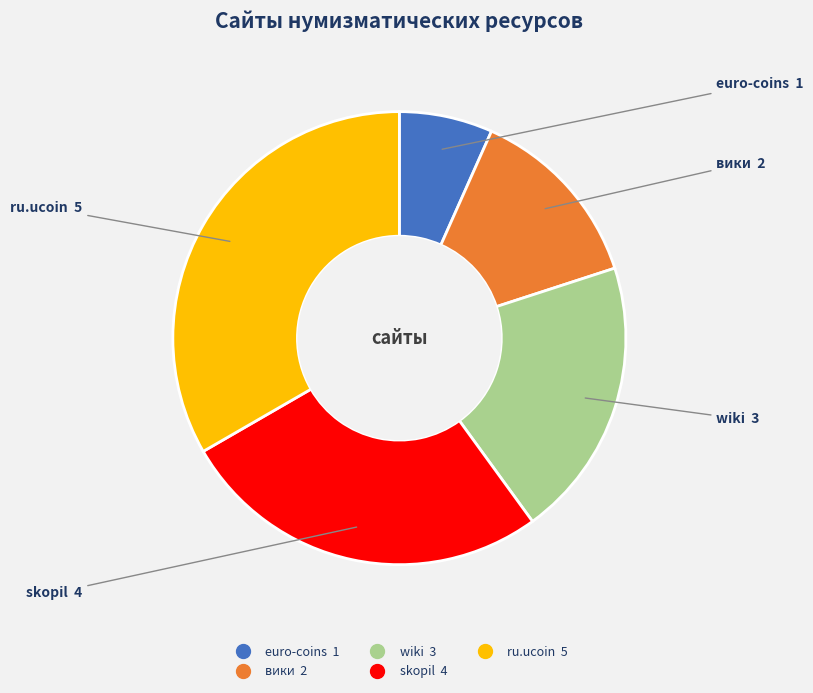

What is the ratio of the value at wiki to the value at вики?

1.5